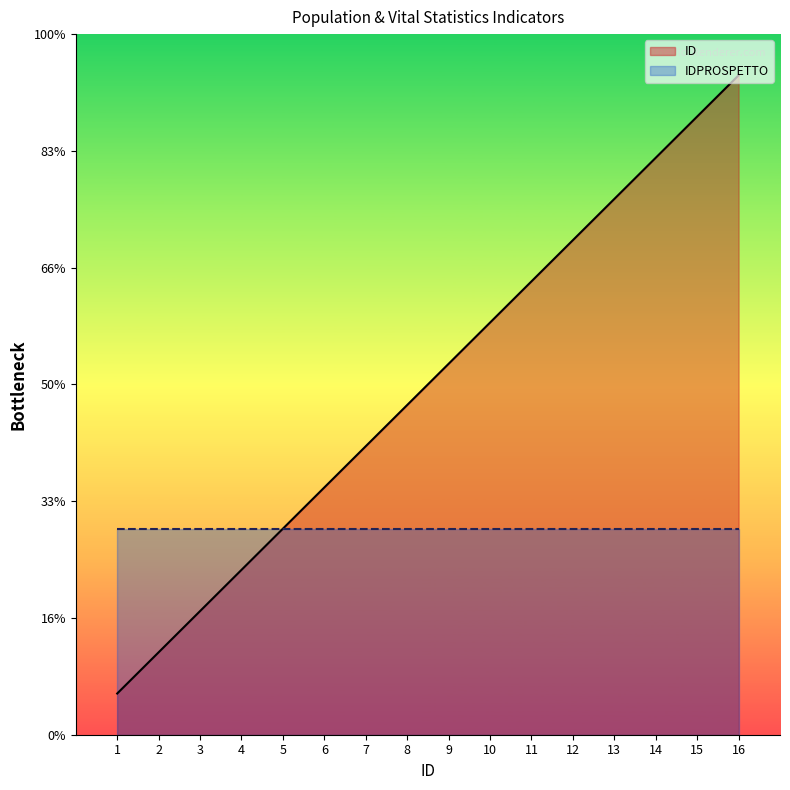

Is it true that the value at 11 is 11?

True